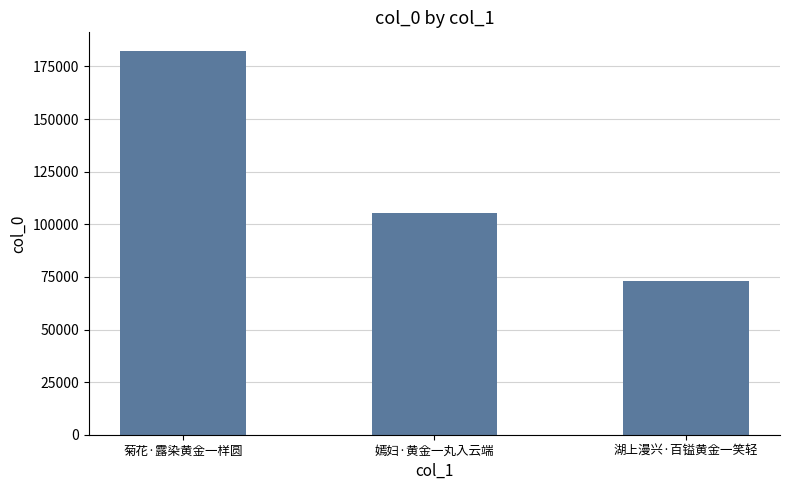

What is the difference between the maximum and minimum values?

108891